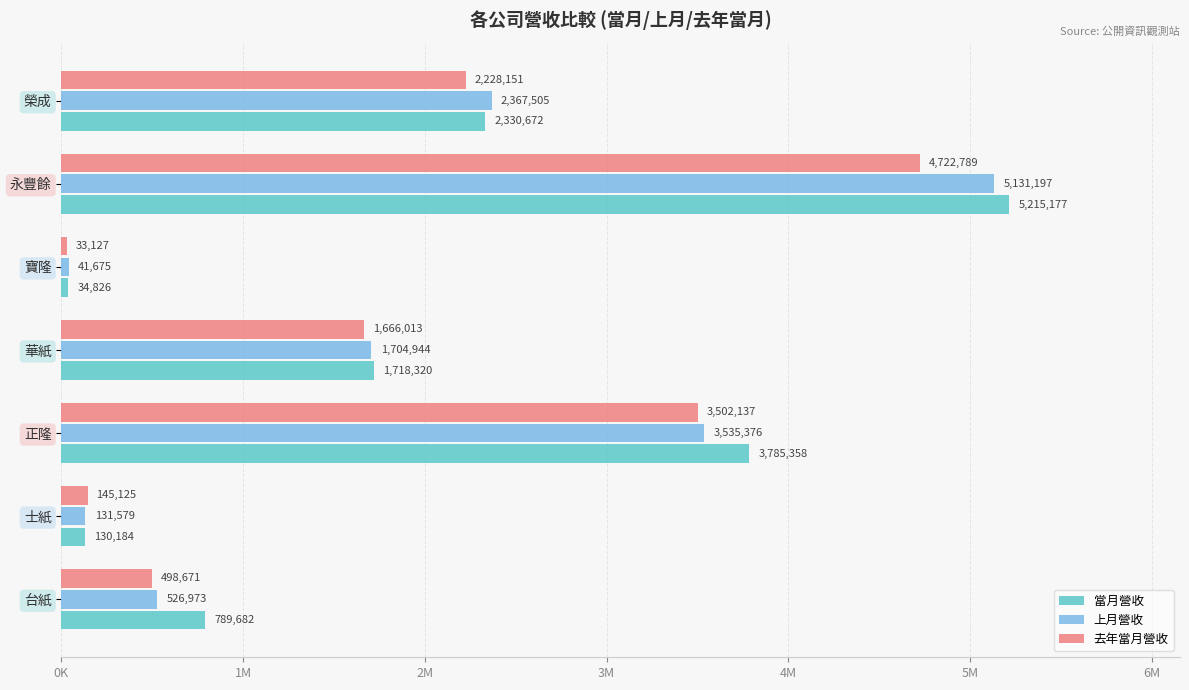

Which series has the largest range (max minus min)?

當月營收